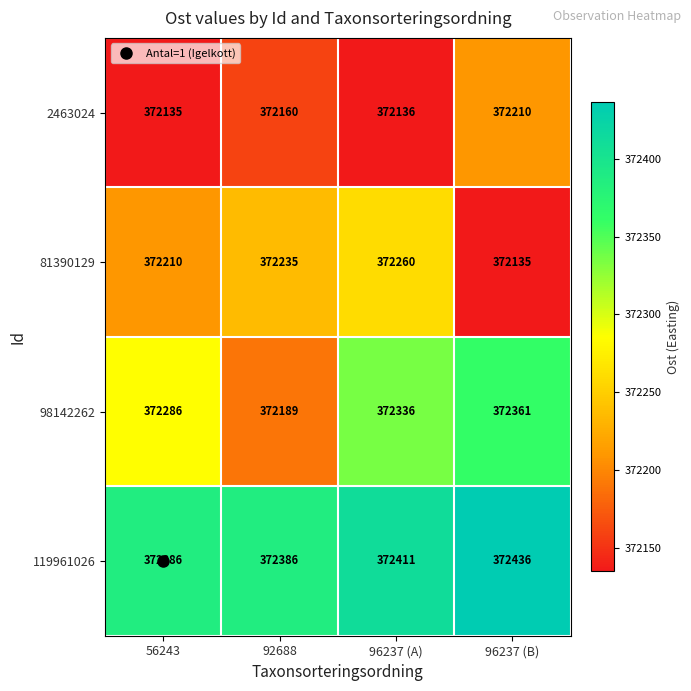

How many distinct data groups are displayed?

4